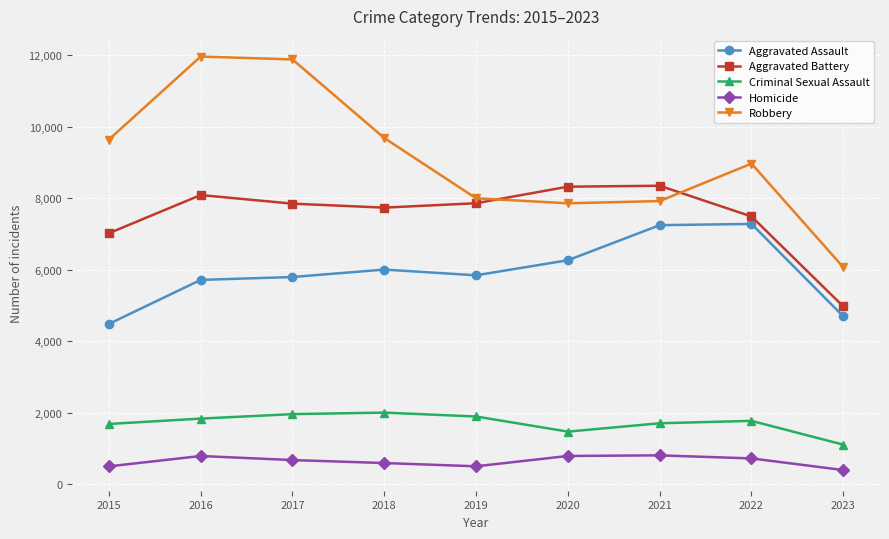

Which series has the largest range (max minus min)?

Robbery